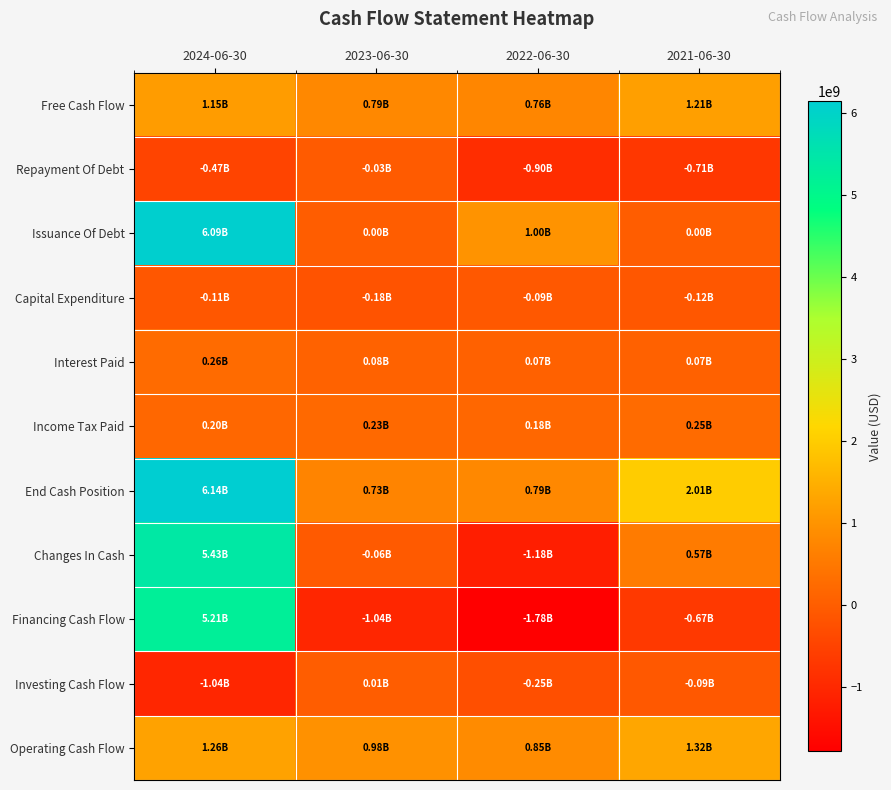

Reading left to right, what are all the values shown in this chart?

Free Cash Flow: 2024-06-30=1146700000	2023-06-30=791000000	2022-06-30=759300000	2021-06-30=1207700000
Repayment Of Debt: 2024-06-30=-468800000	2023-06-30=-31200000	2022-06-30=-900000000	2021-06-30=-711500000
Issuance Of Debt: 2024-06-30=6089500000	2023-06-30=0	2022-06-30=998500000	2021-06-30=0
Capital Expenditure: 2024-06-30=-108900000	2023-06-30=-184200000	2022-06-30=-93900000	2021-06-30=-116000000
Interest Paid: 2024-06-30=262800000	2023-06-30=82600000	2022-06-30=67800000	2021-06-30=69700000
Income Tax Paid: 2024-06-30=200100000	2023-06-30=231900000	2022-06-30=179700000	2021-06-30=251800000
End Cash Position: 2024-06-30=6142000000	2023-06-30=726100000	2022-06-30=789800000	2021-06-30=2007700000
Changes In Cash: 2024-06-30=5428100000	2023-06-30=-55000000	2022-06-30=-1178500000	2021-06-30=566700000
Financing Cash Flow: 2024-06-30=5214400000	2023-06-30=-1035900000	2022-06-30=-1778100000	2021-06-30=-666000000
Investing Cash Flow: 2024-06-30=-1041900000	2023-06-30=5700000	2022-06-30=-253600000	2021-06-30=-91000000
Operating Cash Flow: 2024-06-30=1255600000	2023-06-30=975200000	2022-06-30=853200000	2021-06-30=1323700000